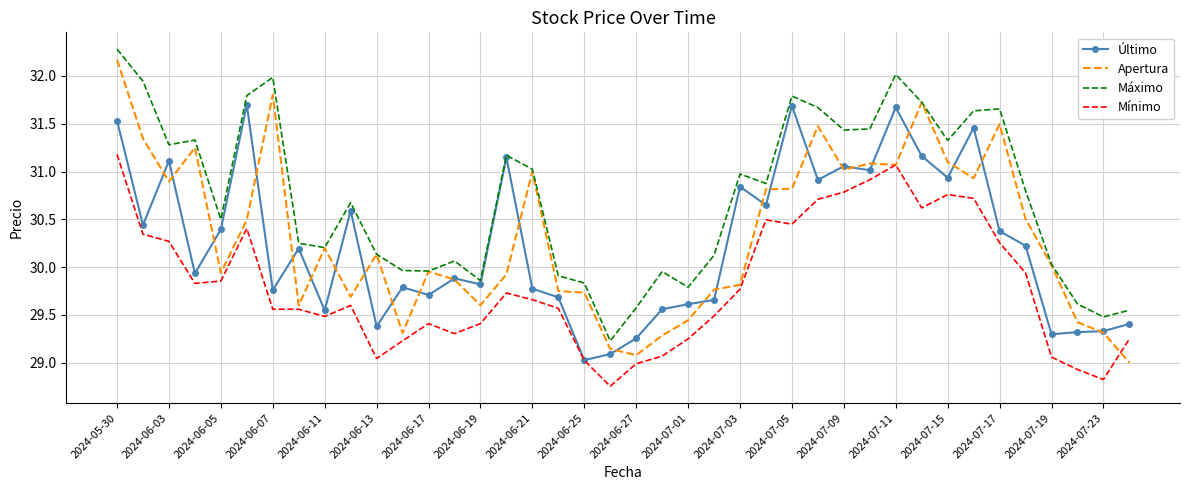

True or false: Mínimo and Máximo intersect in this chart.

False